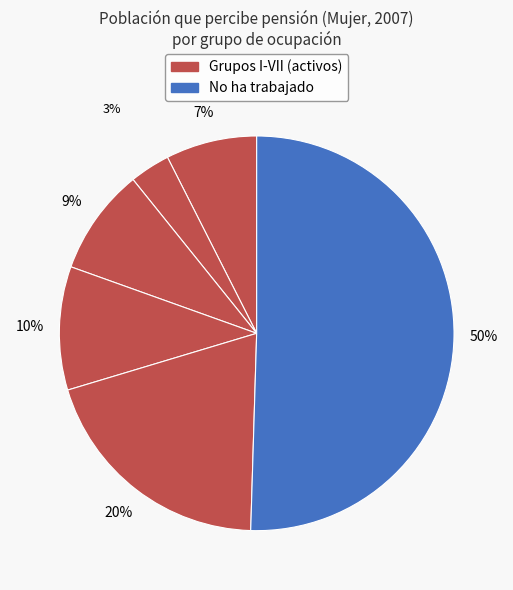

How many slices are in this pie chart?

6